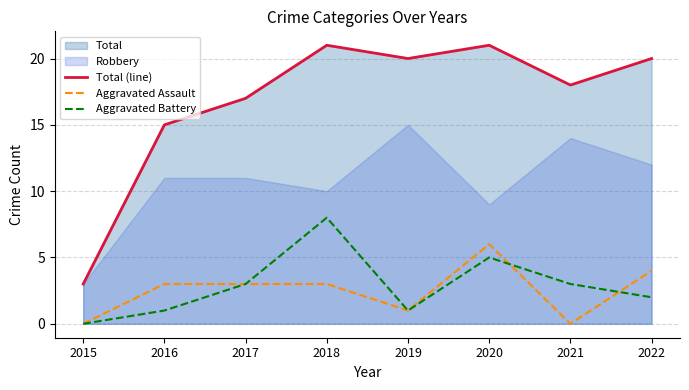

What value does the Aggravated Battery series have at 2018?

8